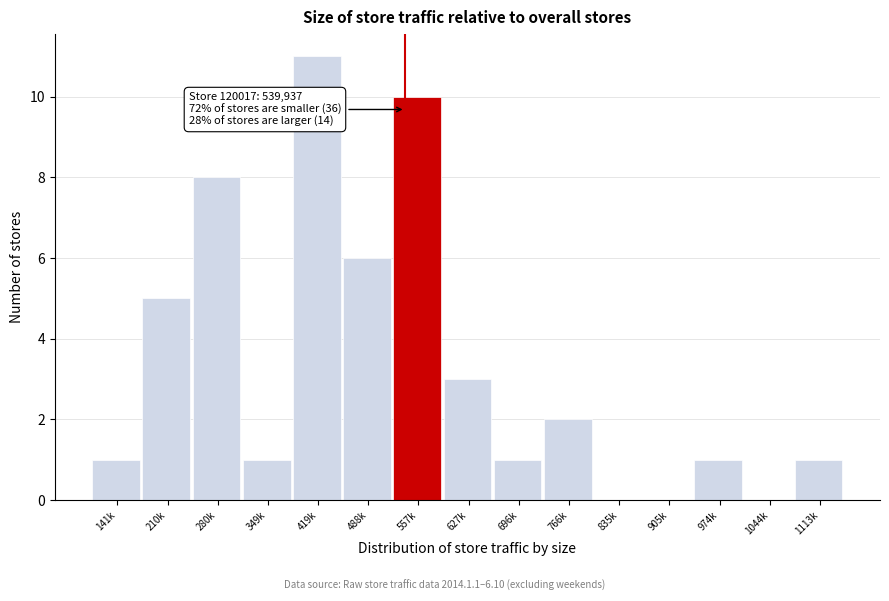

Reading right to left, list all the values displayed in this chart.

1113k=1	1044k=0	974k=1	905k=0	835k=0	766k=2	696k=1	627k=3	557k=10	488k=6	419k=11	349k=1	280k=8	210k=5	141k=1